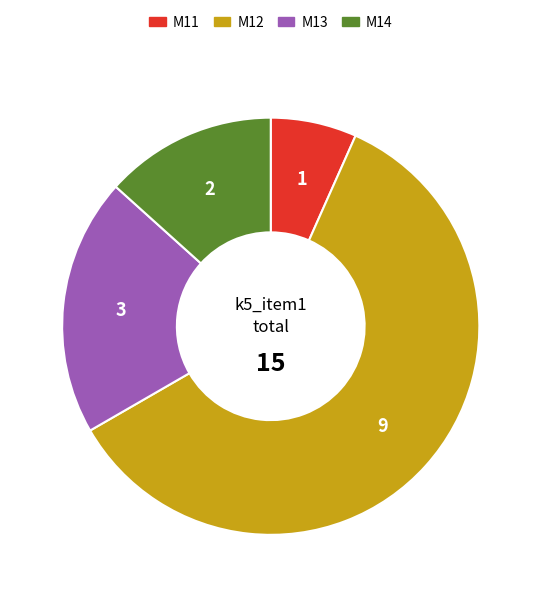

Which slice is the largest?

M12